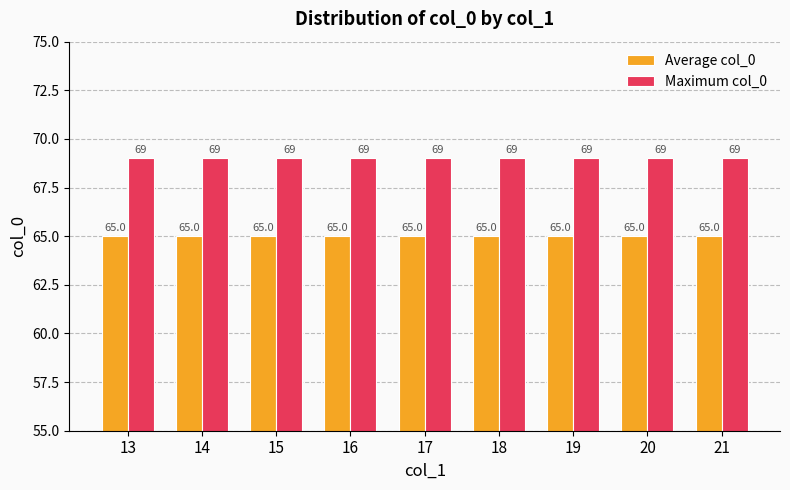

What value does the Maximum col_0 series have at 19?

69